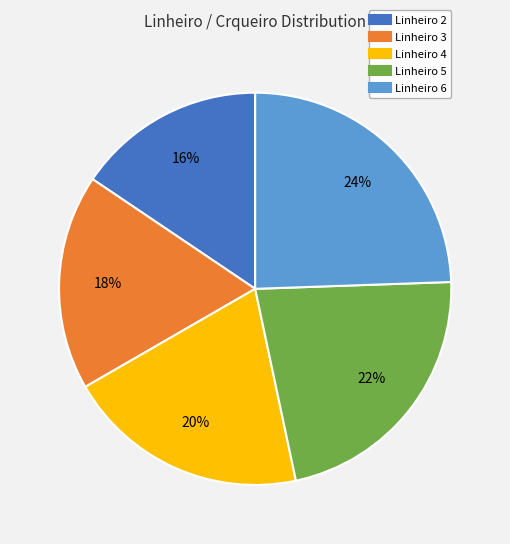

To the nearest percent, what is the average slice percentage?

20%